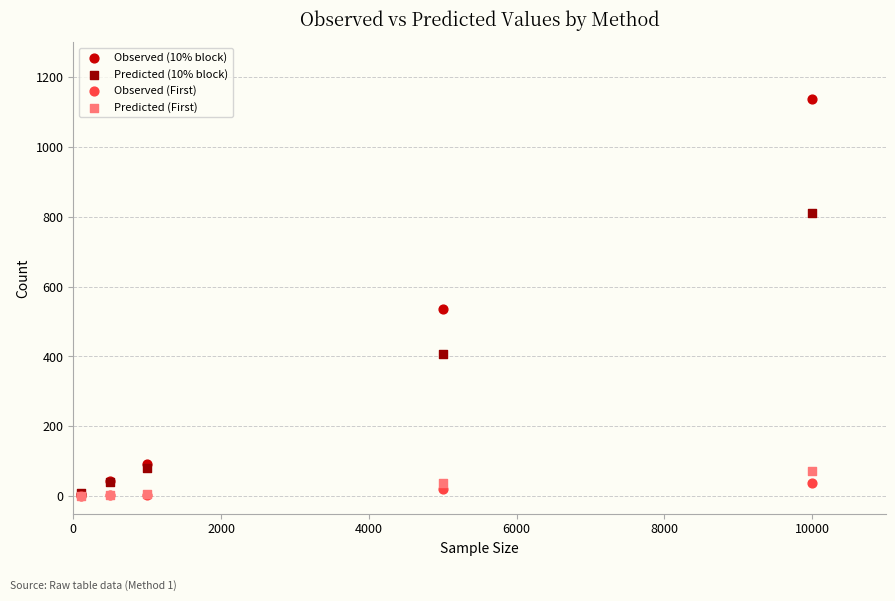

Which series has the widest spread of Y values?

Observed (10% block)